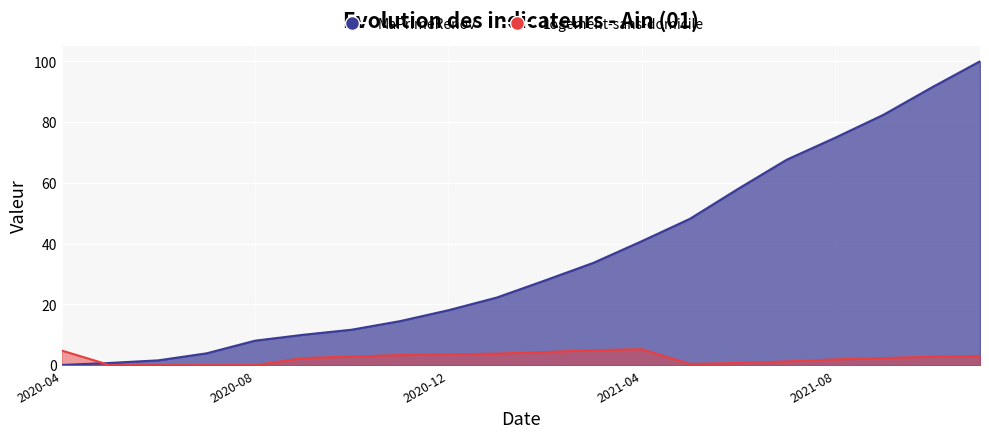

After their last crossing, which series has the higher values: Logement-sans-domicile or MaPrimeRenov?

MaPrimeRenov